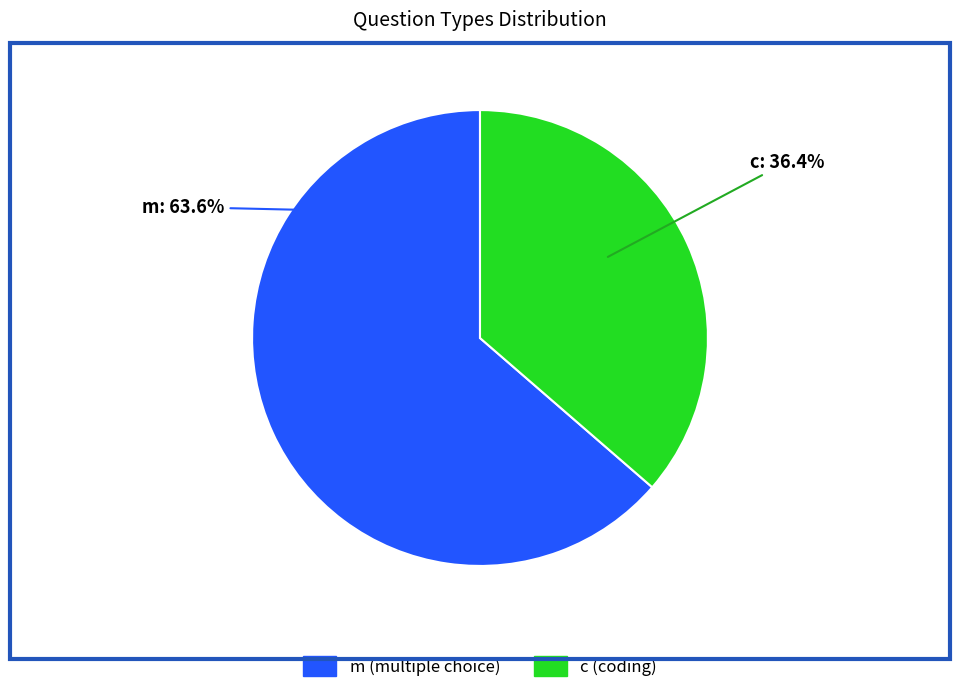

How many segments does this pie chart have?

2